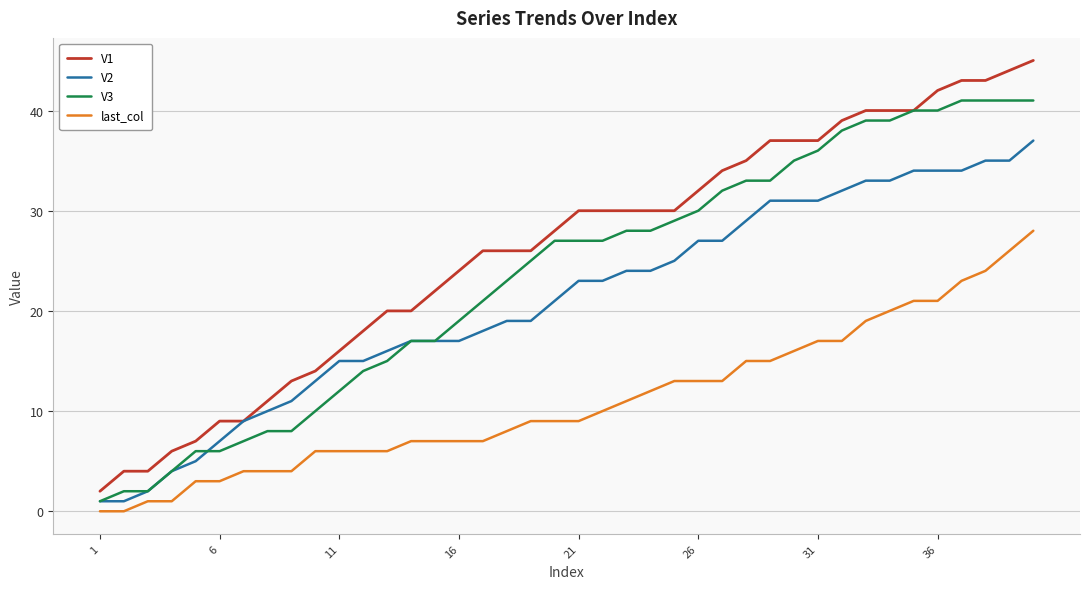

True or false: V2 and last_col cross at least once.

False